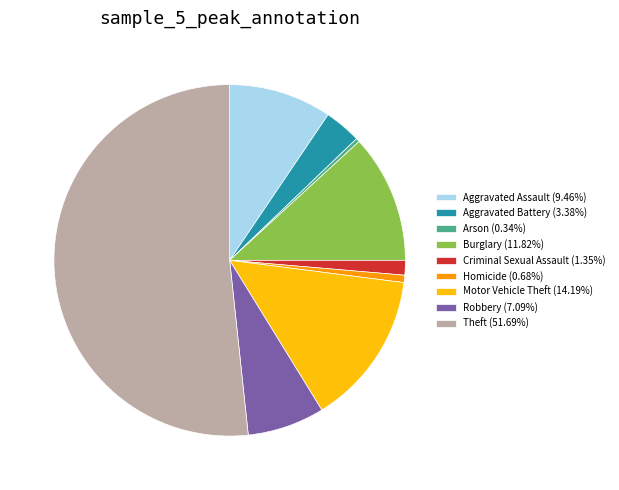

Is the sum of Criminal Sexual Assault (1.35%) and Theft (51.69%) greater than half?

Yes